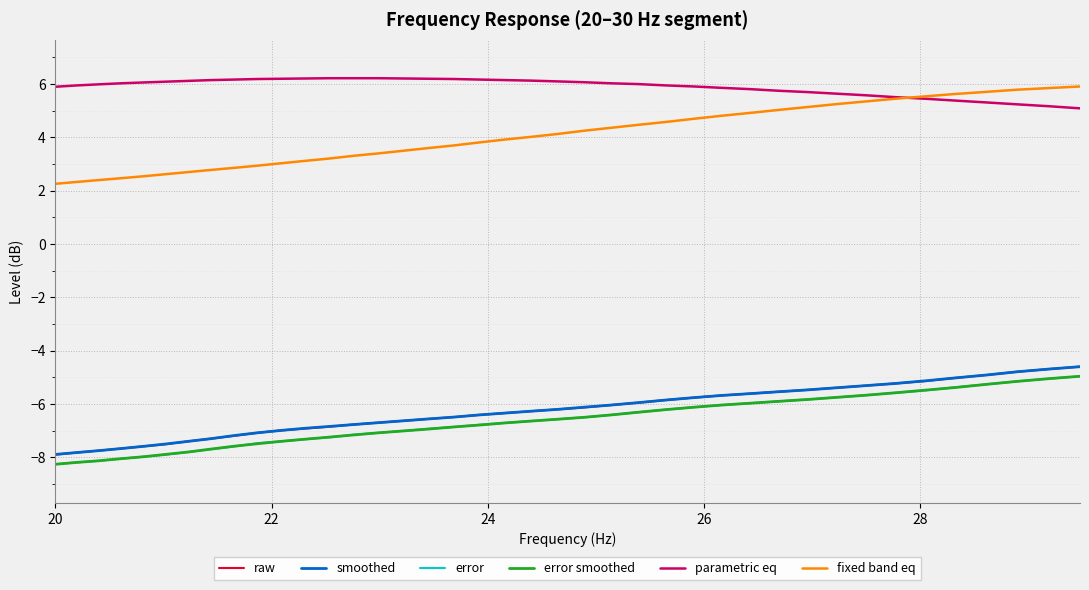

True or false: raw and parametric eq cross at least once.

False